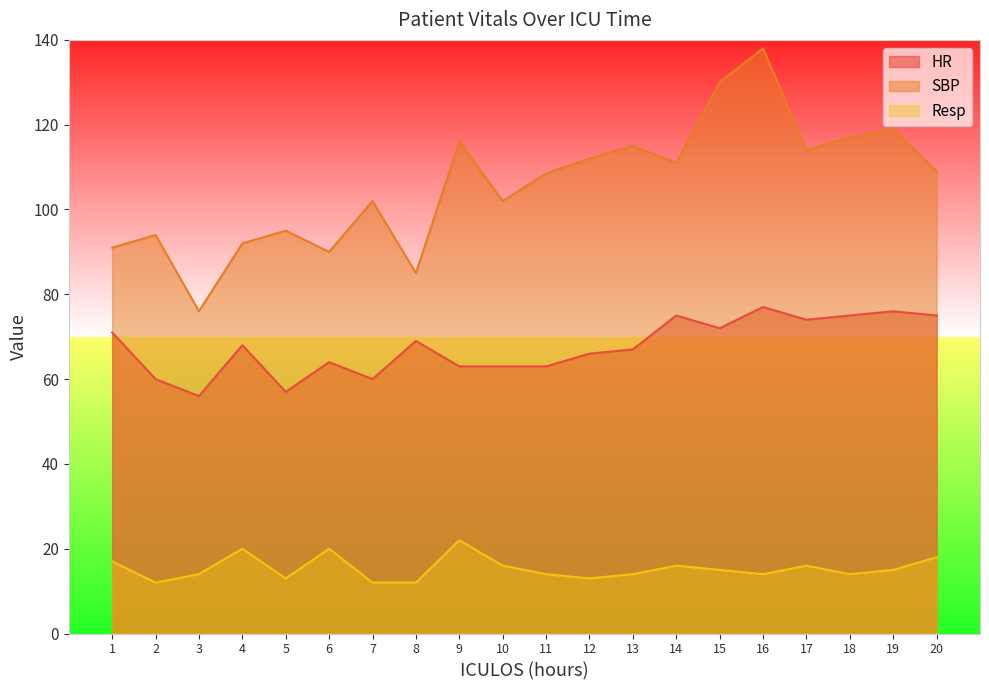

The SBP series shows 130.0 at 15. True or false?

True